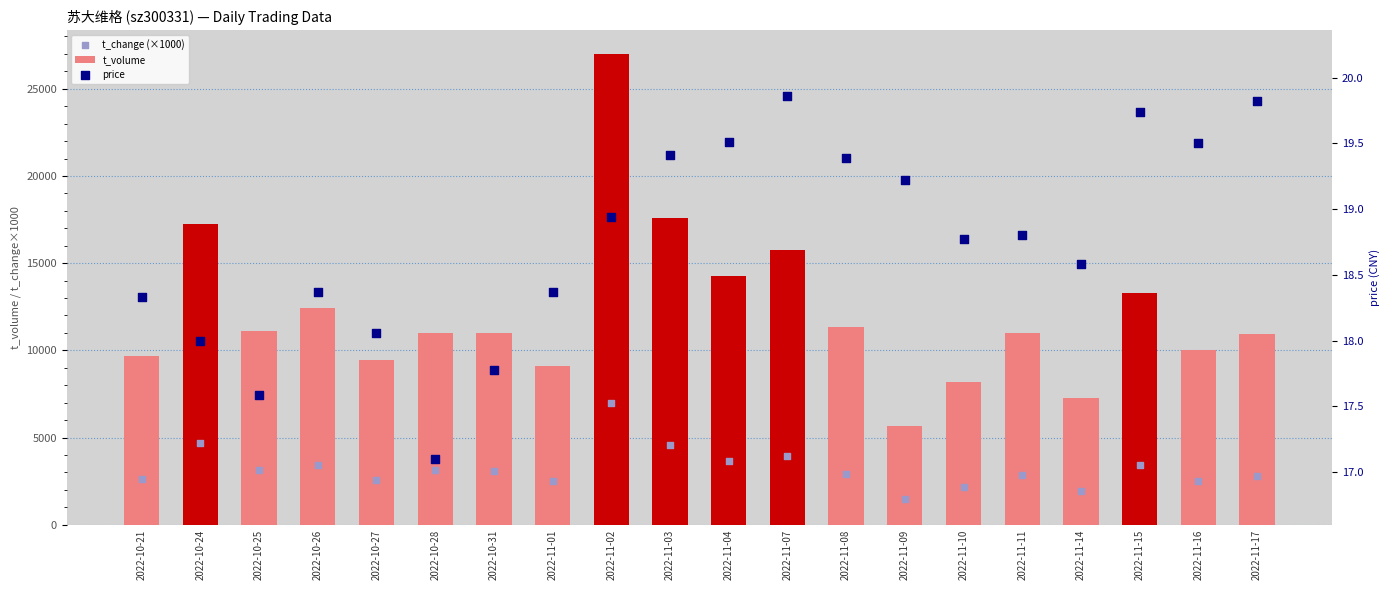

Which series has the widest spread of Y values?

t_volume